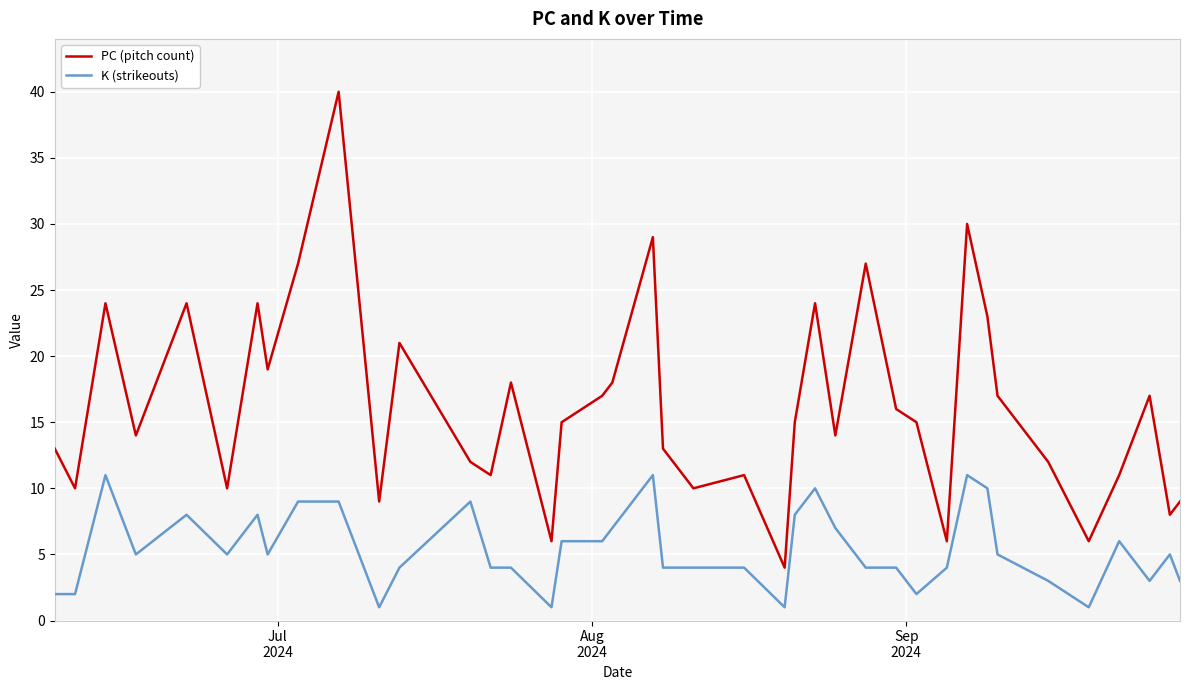

True or false: PC (pitch count) and K (strikeouts) cross at least once.

False